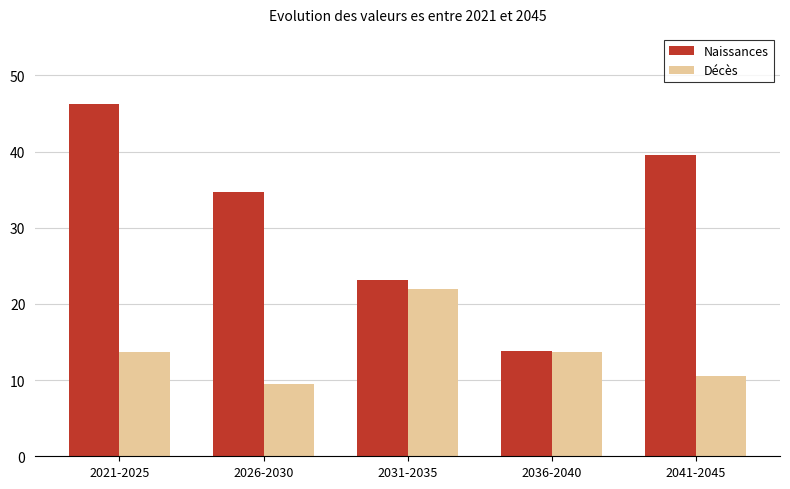

Which label corresponds to the smallest value in the chart?

2026-2030